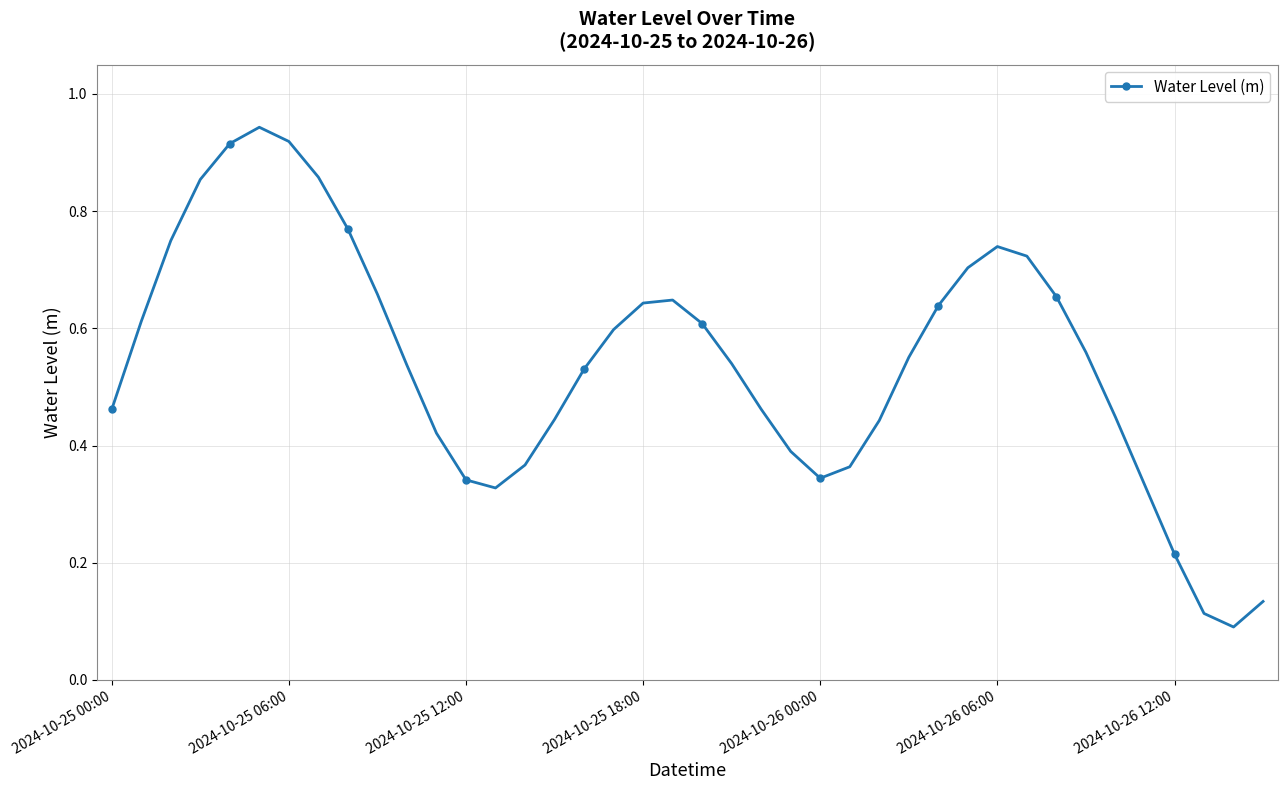

What is the sum of all values?

21.7